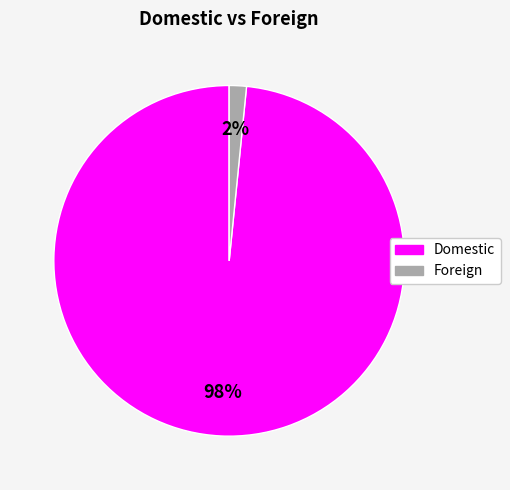

To the nearest percent, what is the average slice percentage?

50%